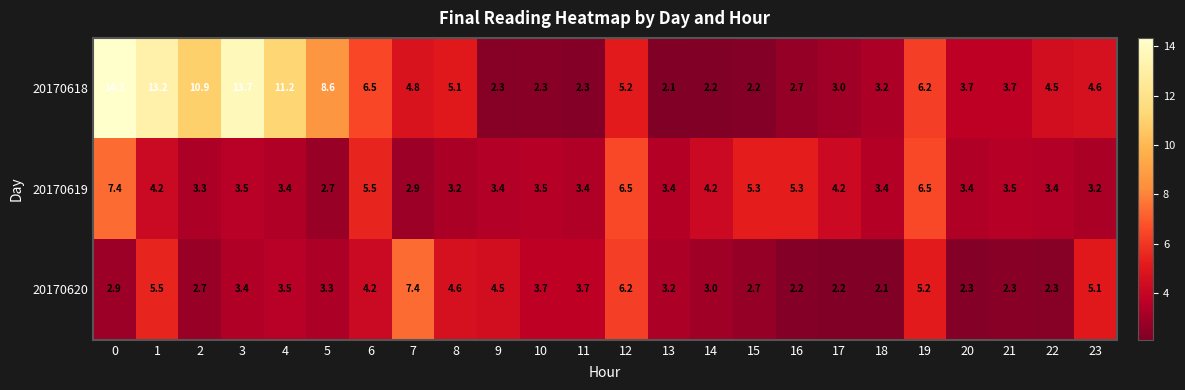

List the series in order of their overall mean, highest first.

20170618, 20170619, 20170620